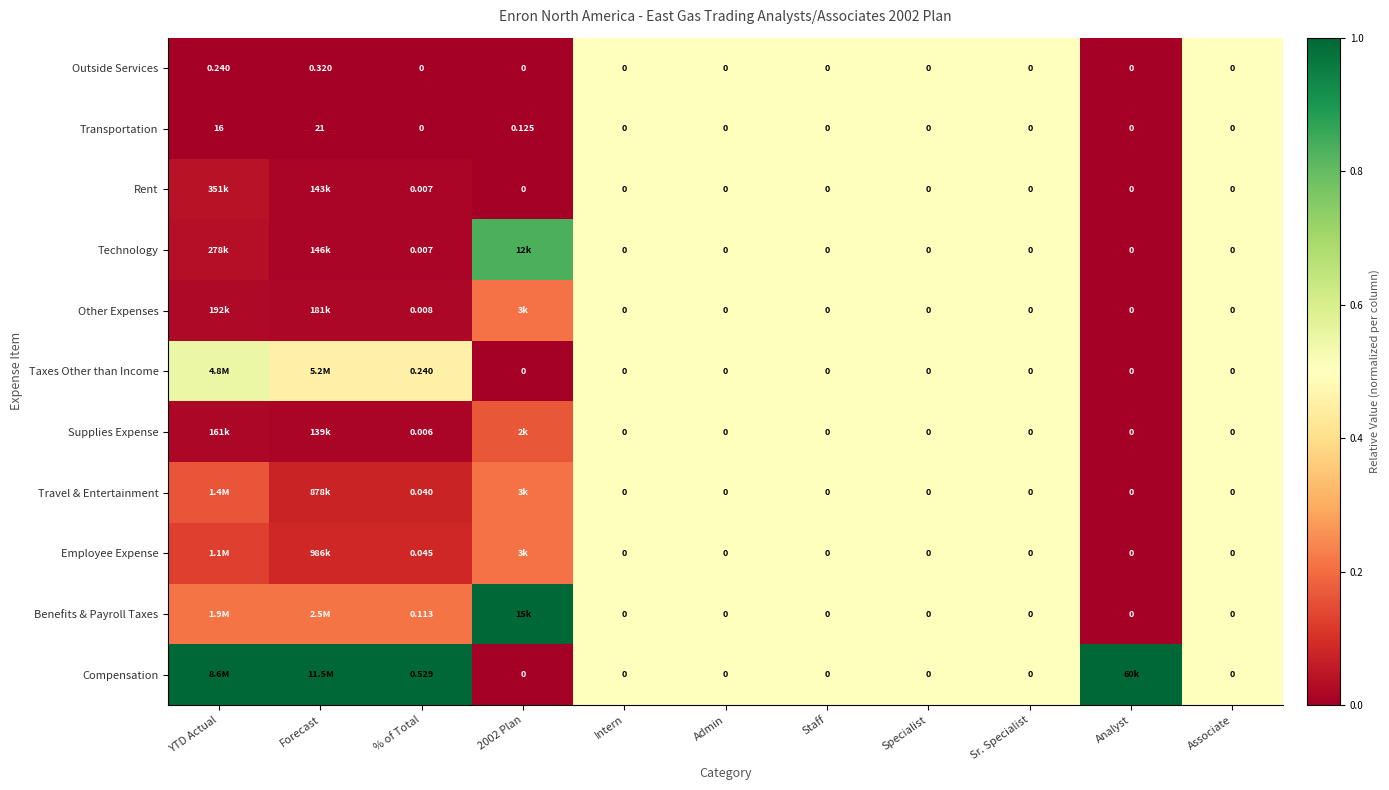

Between % of Total and Sr. Specialist, which series saw the biggest shift?

Compensation